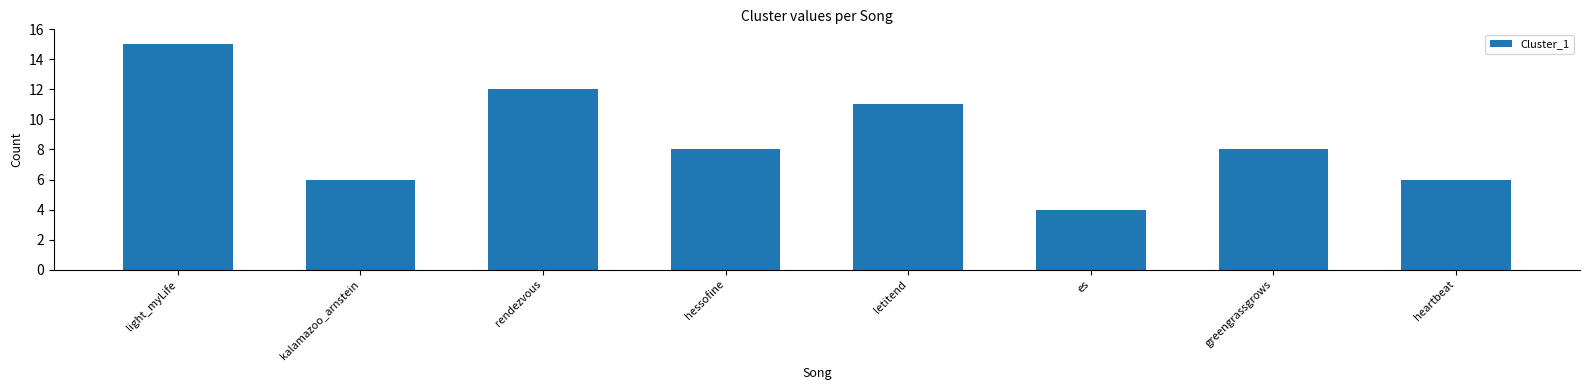

What is the difference between the second highest and second lowest values?

6